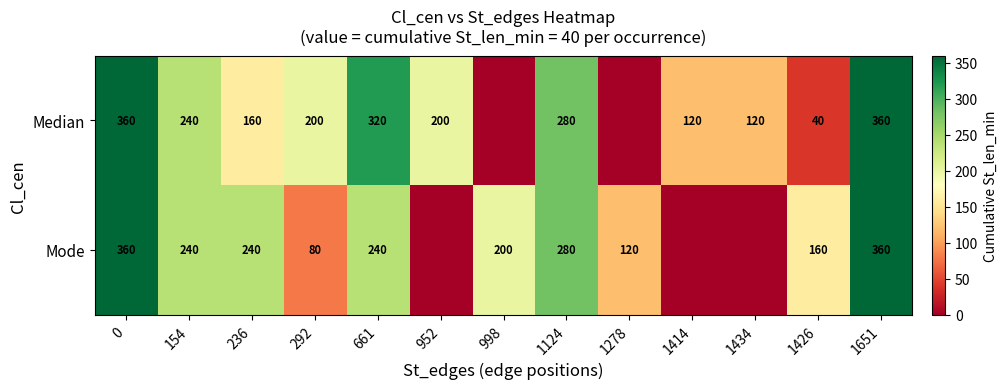

Between 1124 and 1426, which series saw the biggest shift?

Median